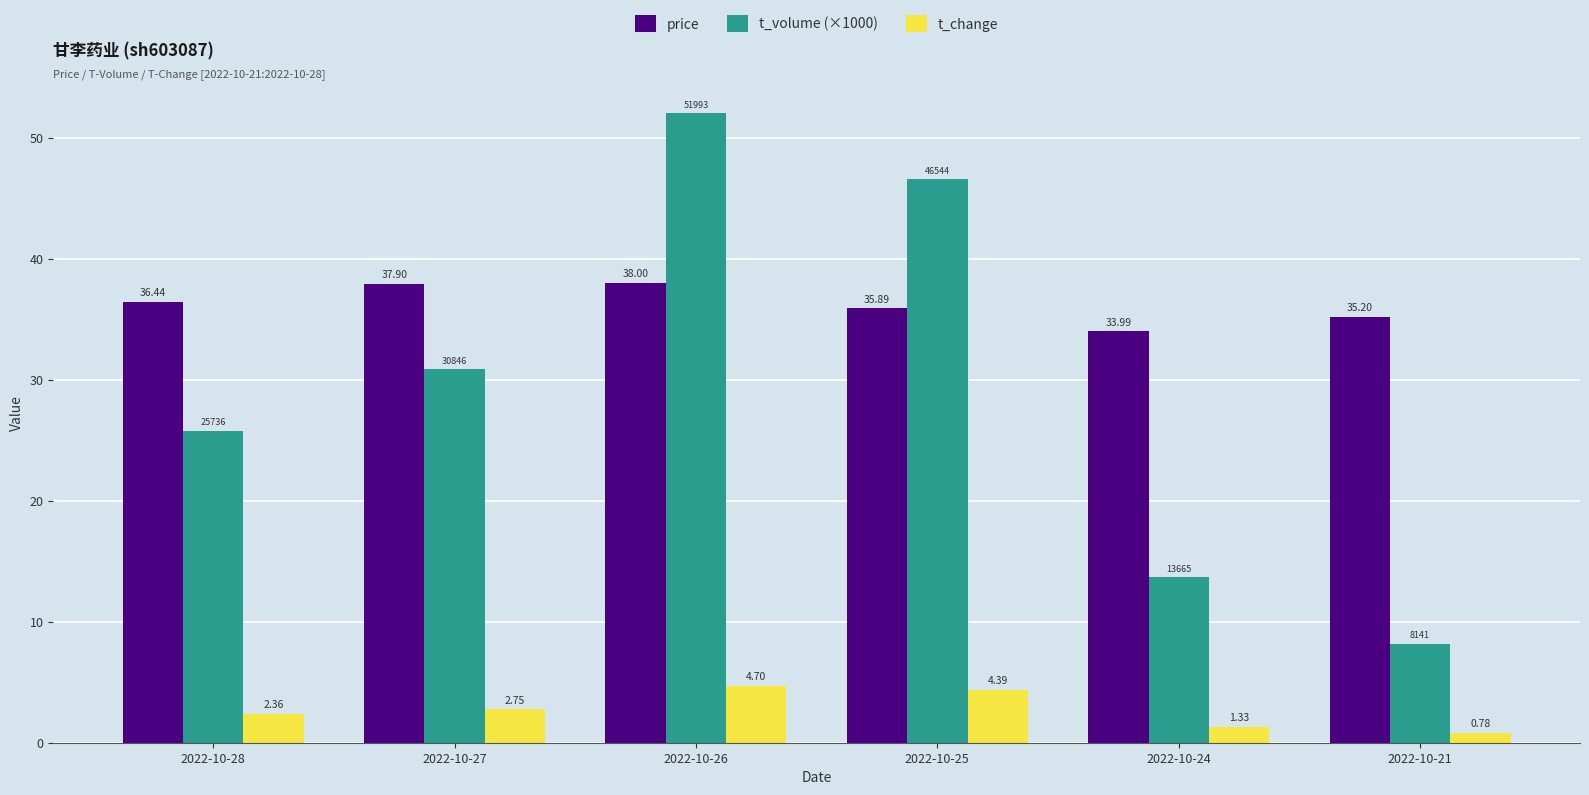

Does the chart contain stacked bars?

No